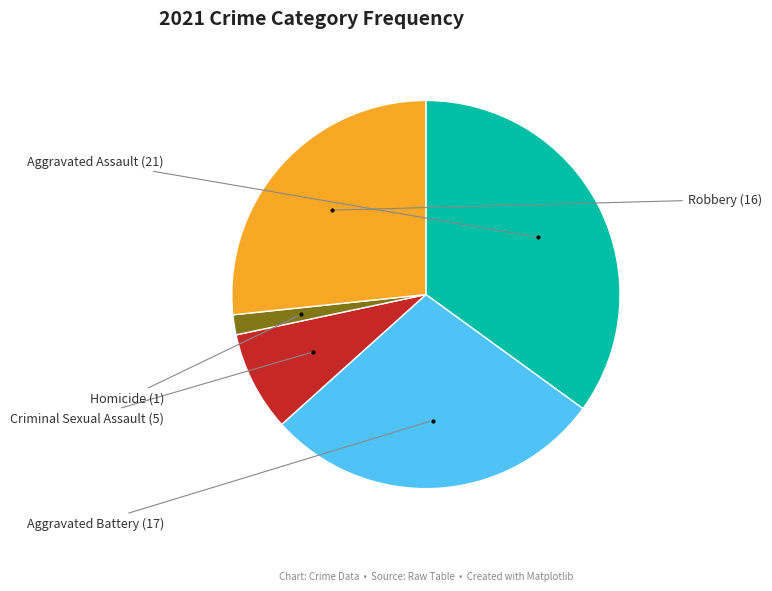

Does any single category account for the majority?

No